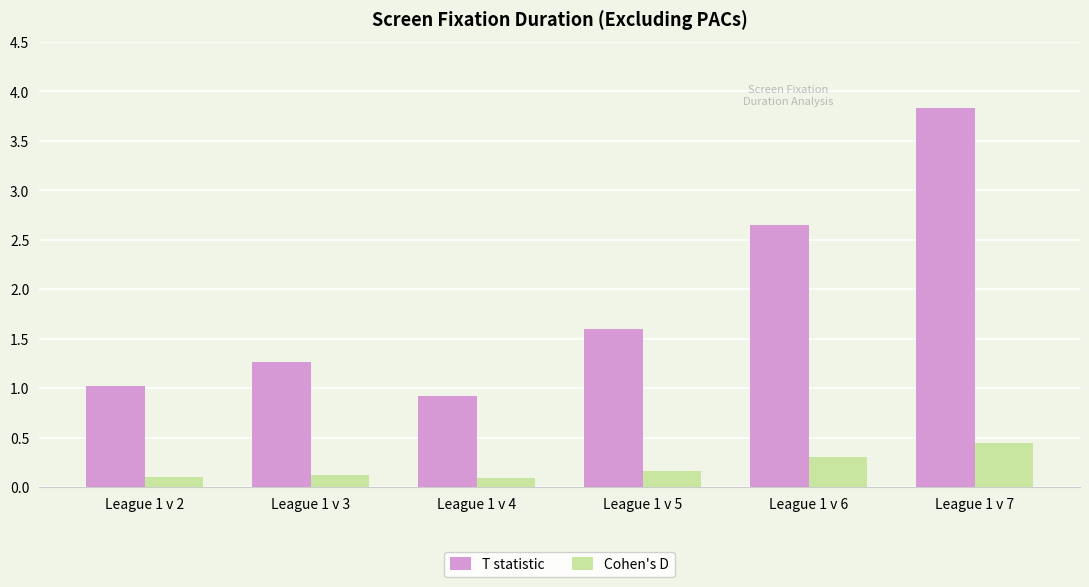

At which label does T statistic reach its peak?

League 1 v 7